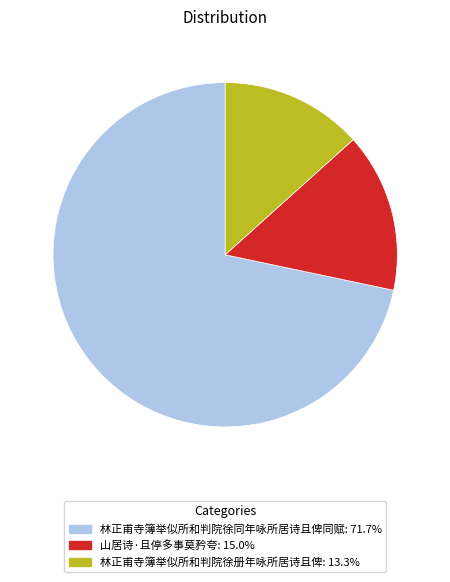

Count the number of slices in the pie.

3